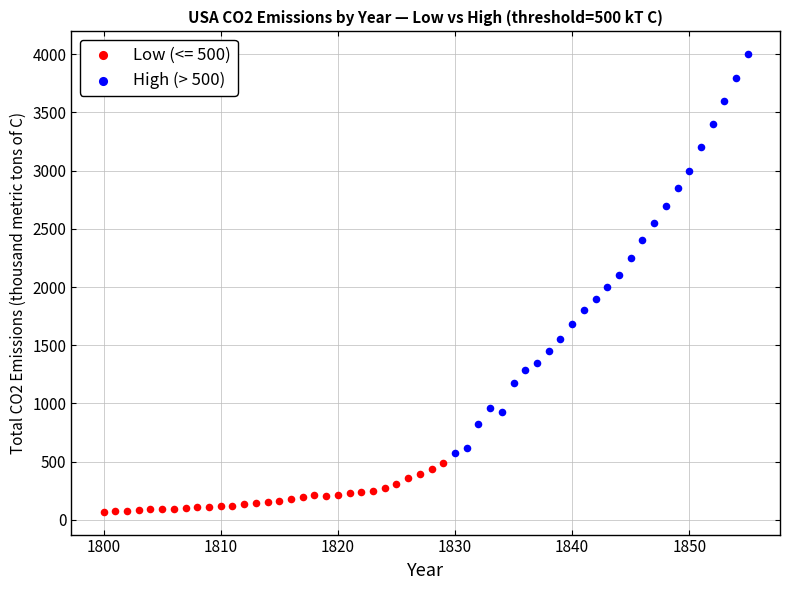

Which series has the widest spread of Y values?

High (> 500)